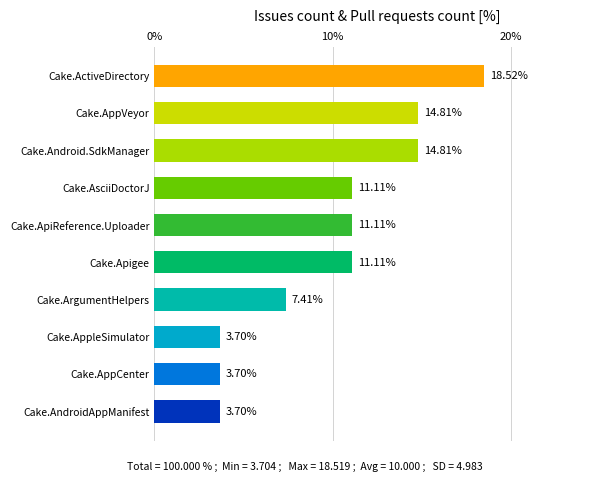

Which has a higher value, Cake.ActiveDirectory or Cake.AppCenter?

Cake.ActiveDirectory